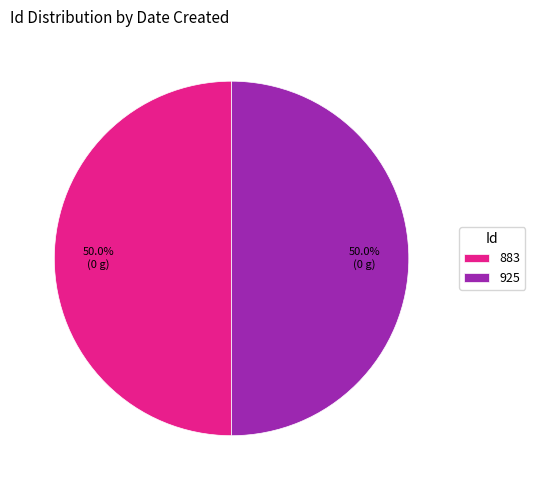

True or false: 925 accounts for 61% of the total.

False